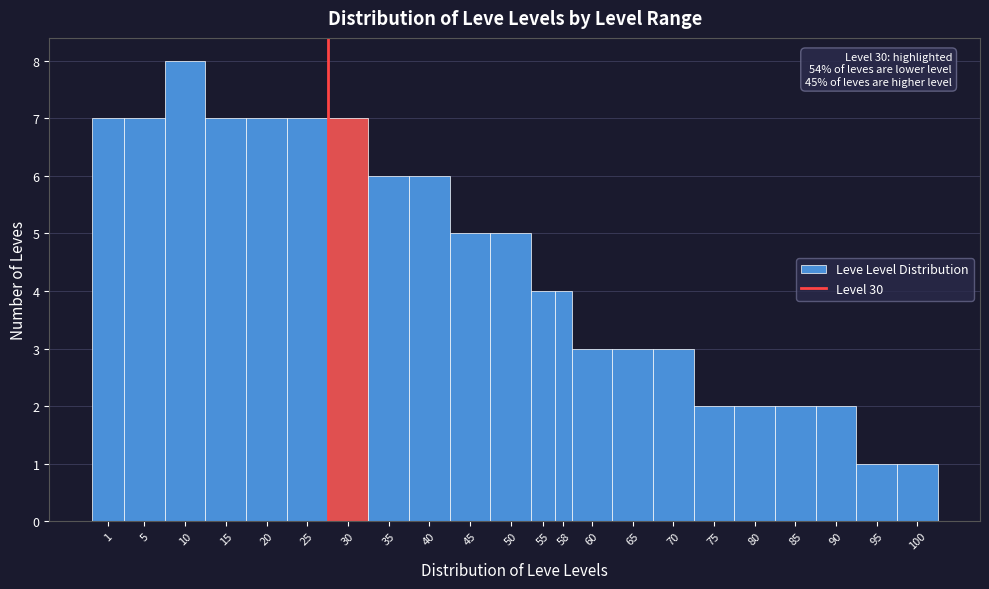

Reading right to left, list all the values displayed in this chart.

1	1	2	2	2	2	3	3	3	4	4	5	5	6	6	7	7	7	7	8	7	7